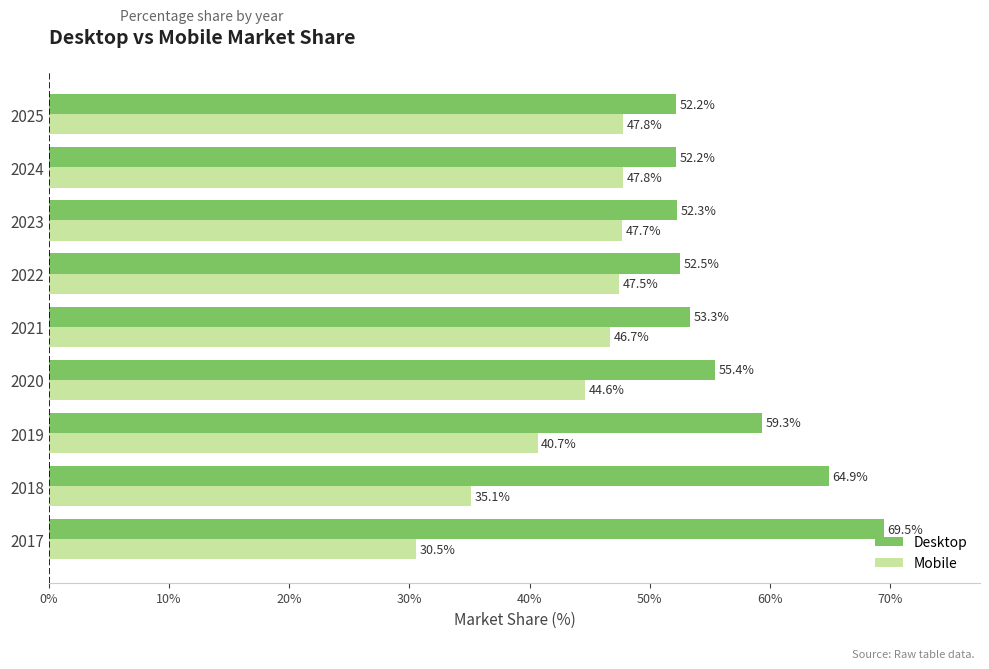

What is the minimum value for Mobile?

30.5